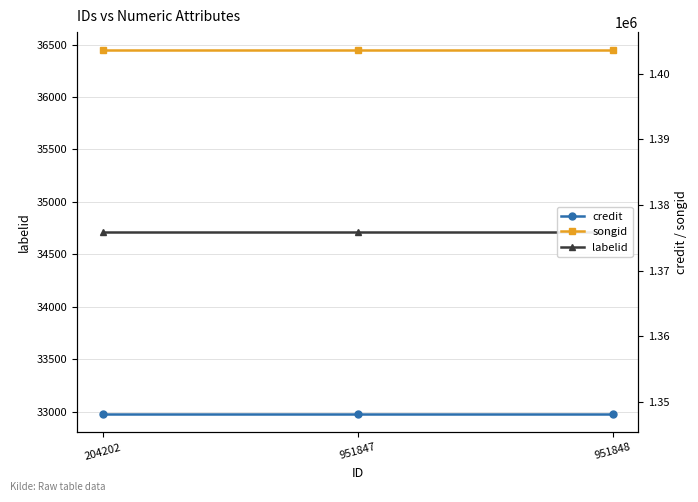

Reading left to right, transcribe all the data shown in this chart.

labelid: 204202=34710	951847=34710	951848=34710
credit: 204202=1348160	951847=1348160	951848=1348160
songid: 204202=1403574	951847=1403574	951848=1403574